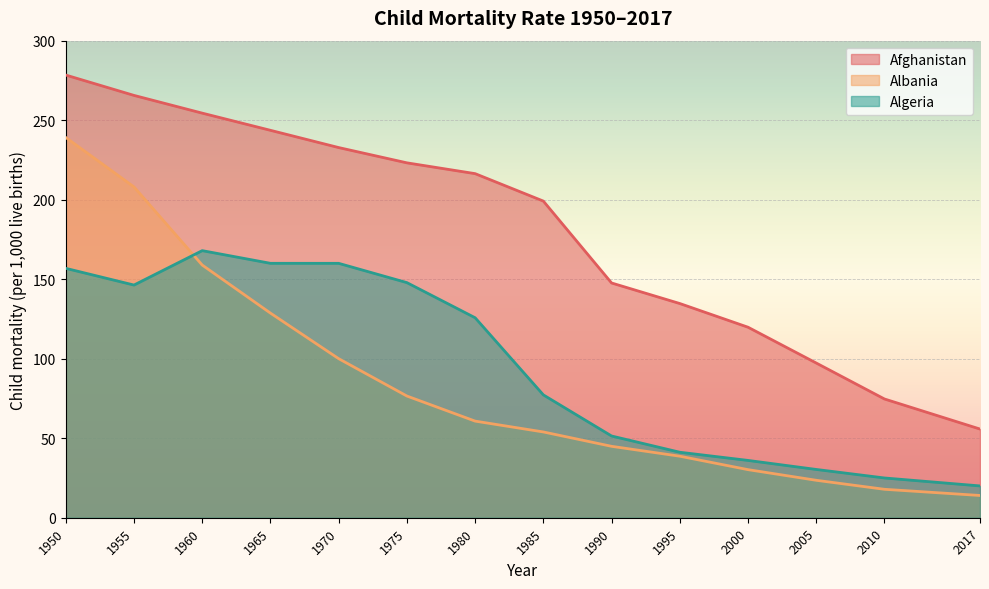

What value does the Algeria series have at 1970?

160.0